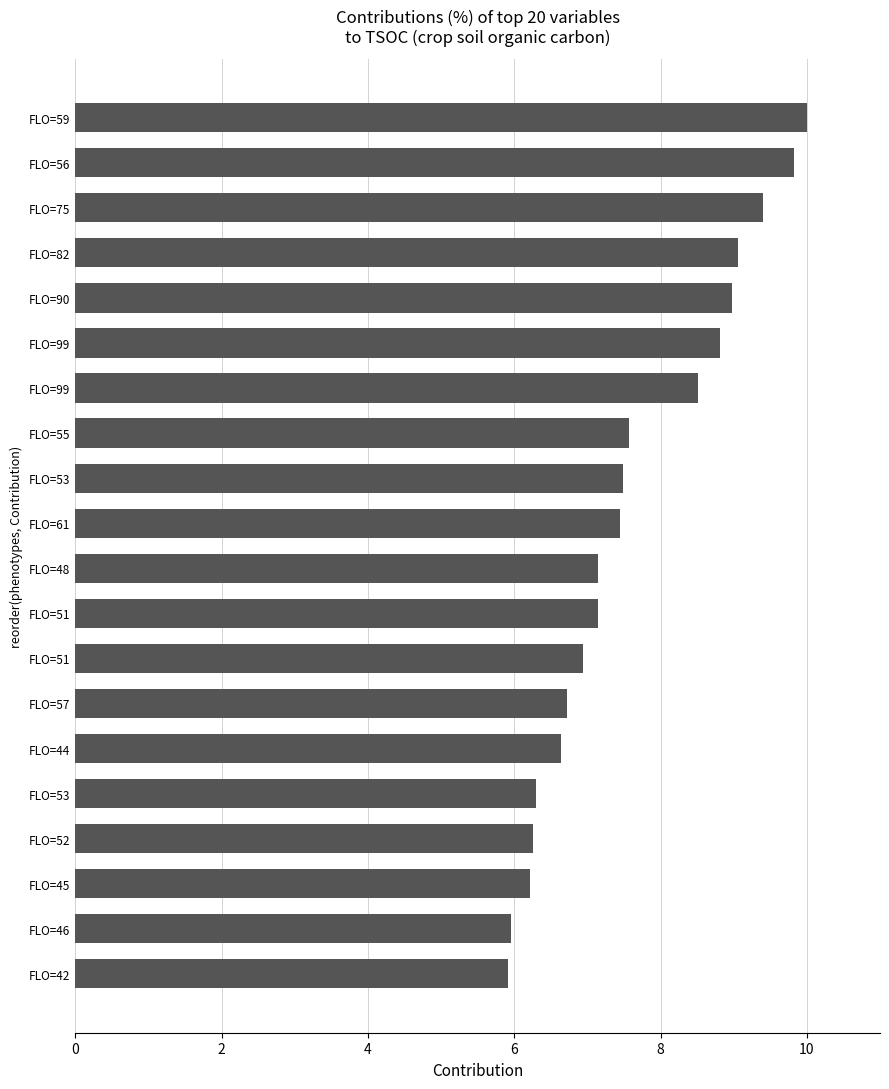

Which category has the highest value across all series?

FLO=59